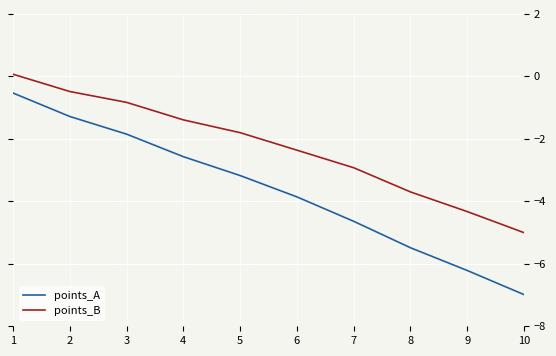

Which label corresponds to the largest value in the chart?

1